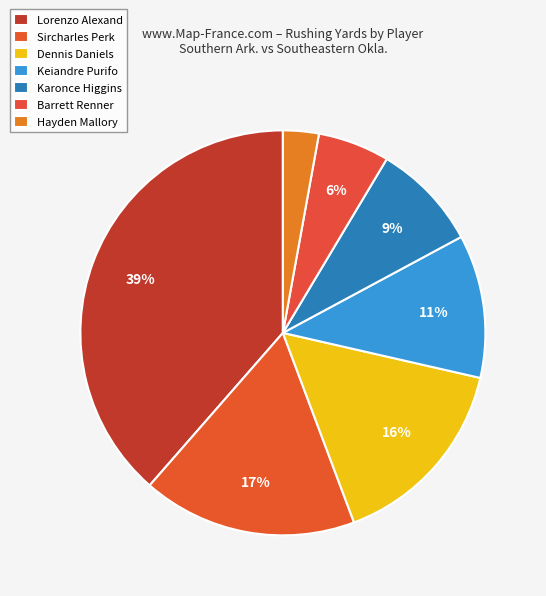

To the nearest percent, what portion does Dennis Daniels represent?

16%